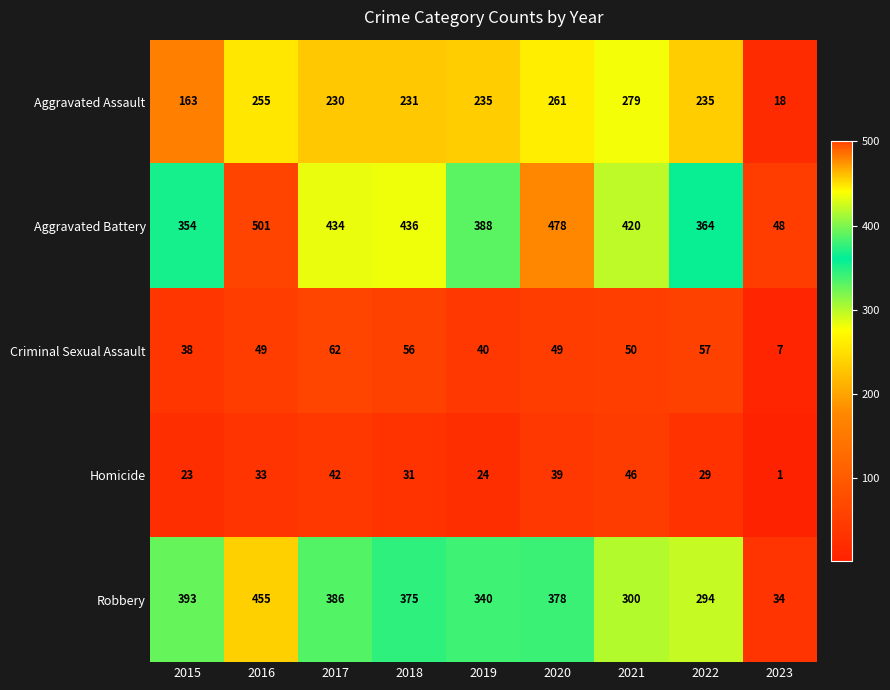

The Criminal Sexual Assault series shows 53 at 2019. True or false?

False